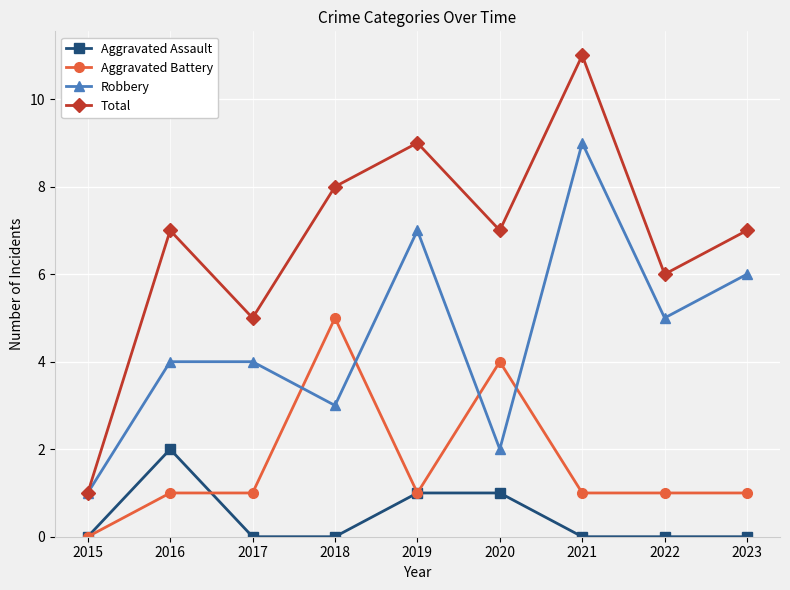

At which category does Total reach its first local peak?

2016